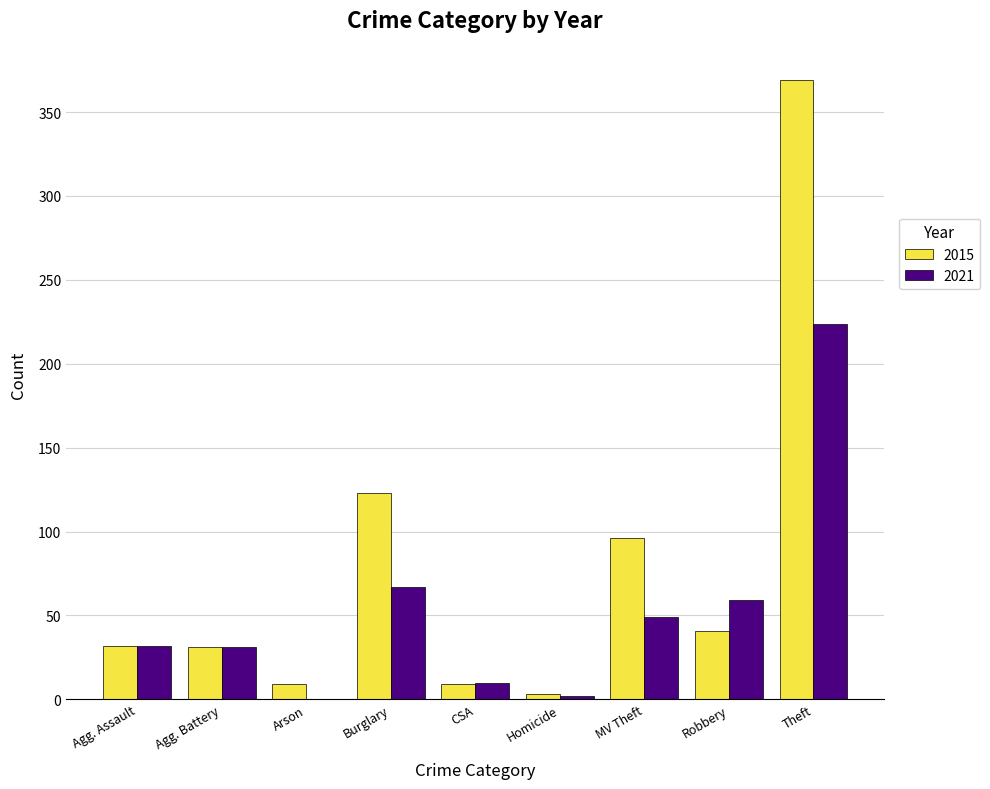

The value of 2015 at Agg. Battery is 31. True or false?

True